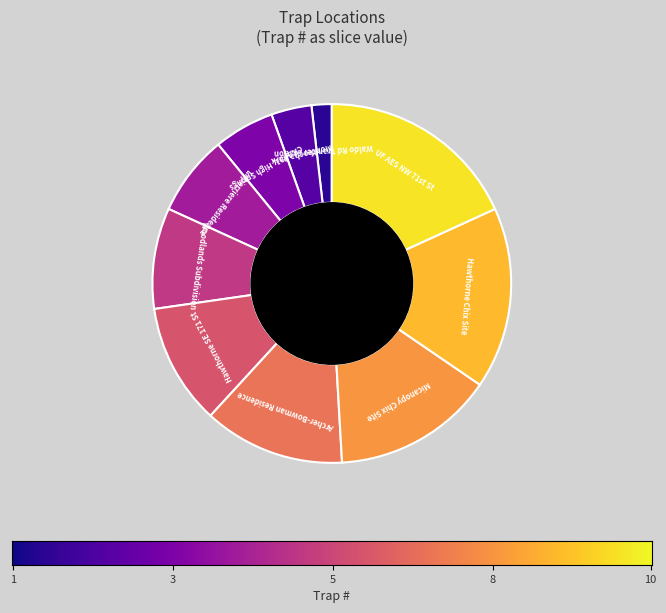

Is the sum of Archer-Bowman Residence and Monteocha Park greater than half?

No